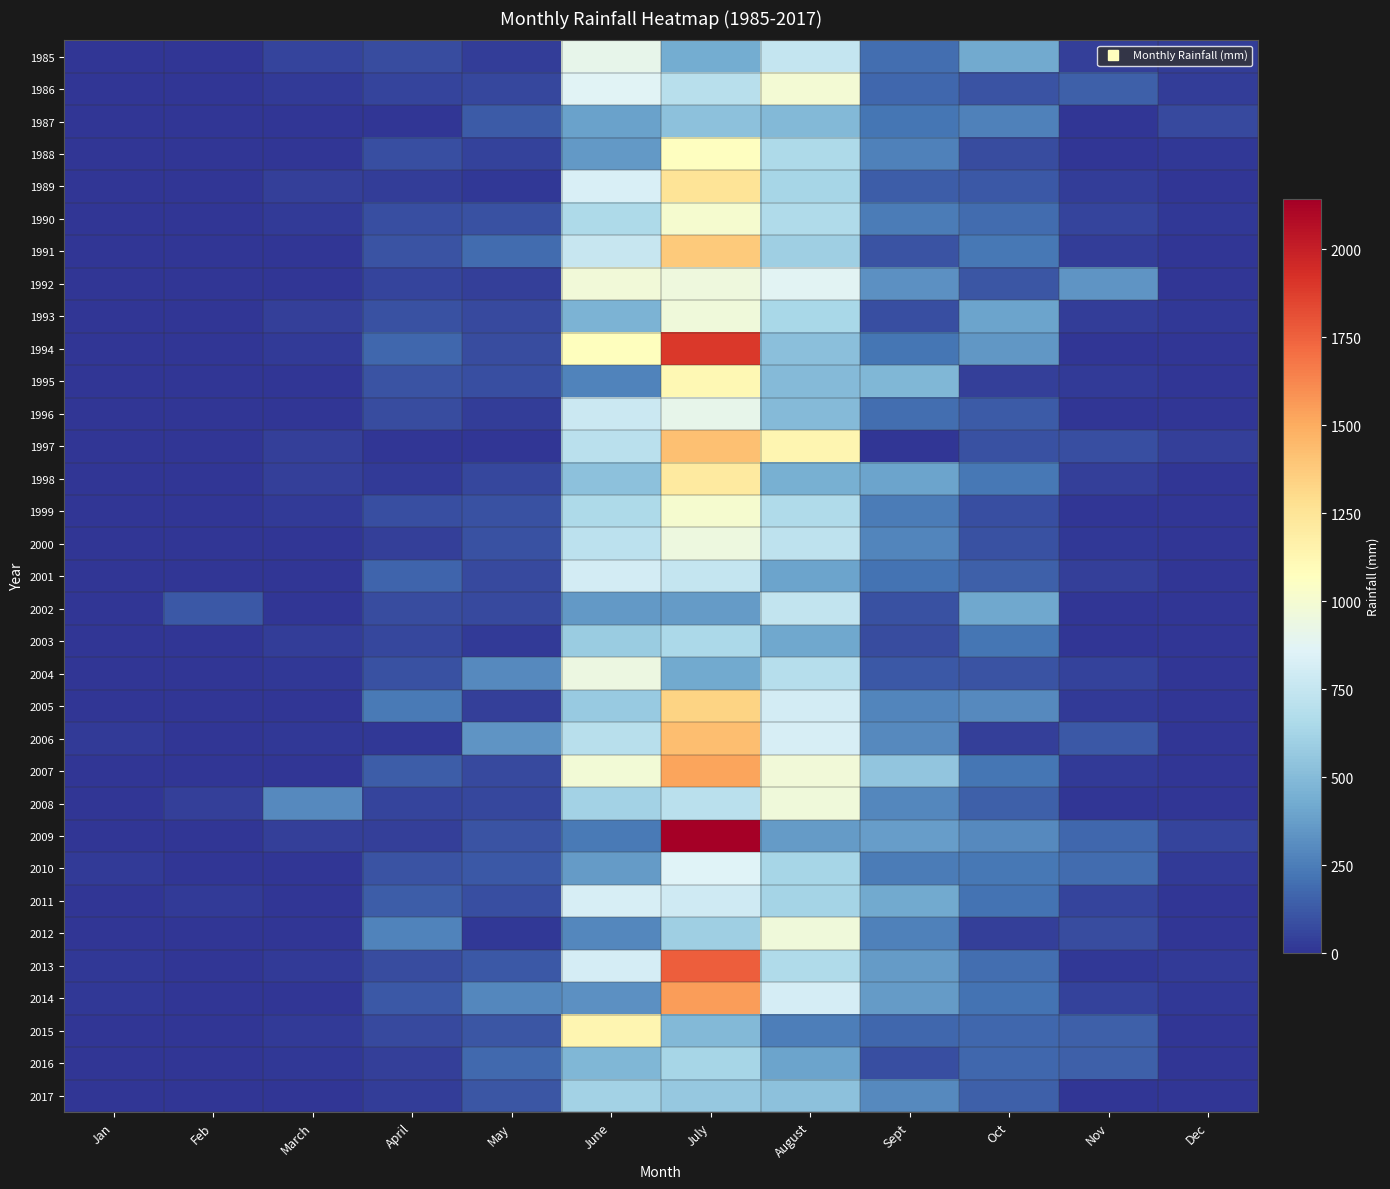

What is the total value across all series at August?

21857.7